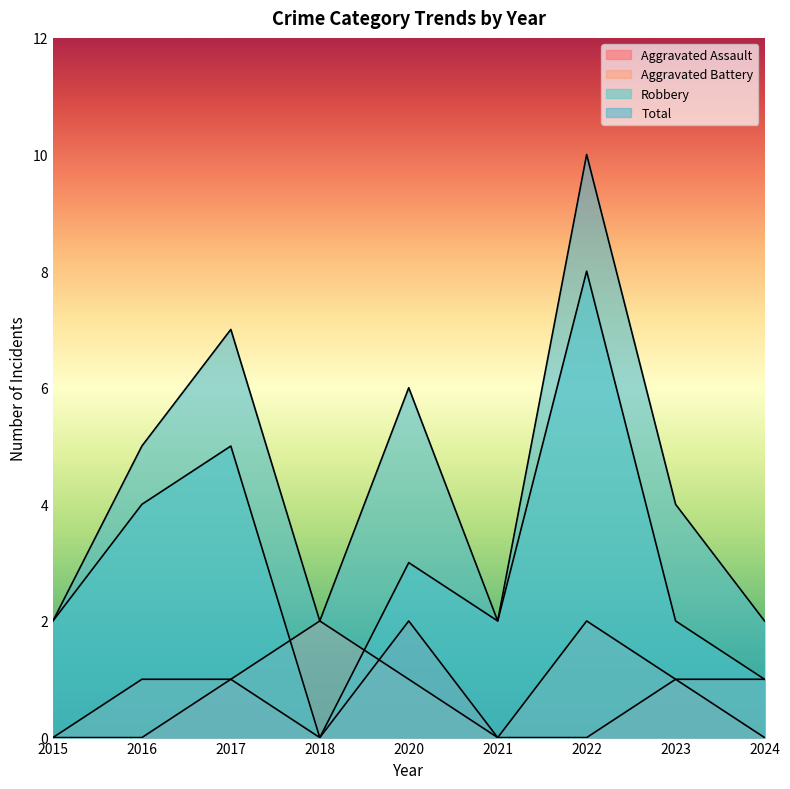

Rank the categories by Aggravated Battery value from highest to lowest.

2018, 2022, 2016, 2017, 2020, 2023, 2024, 2015, 2021